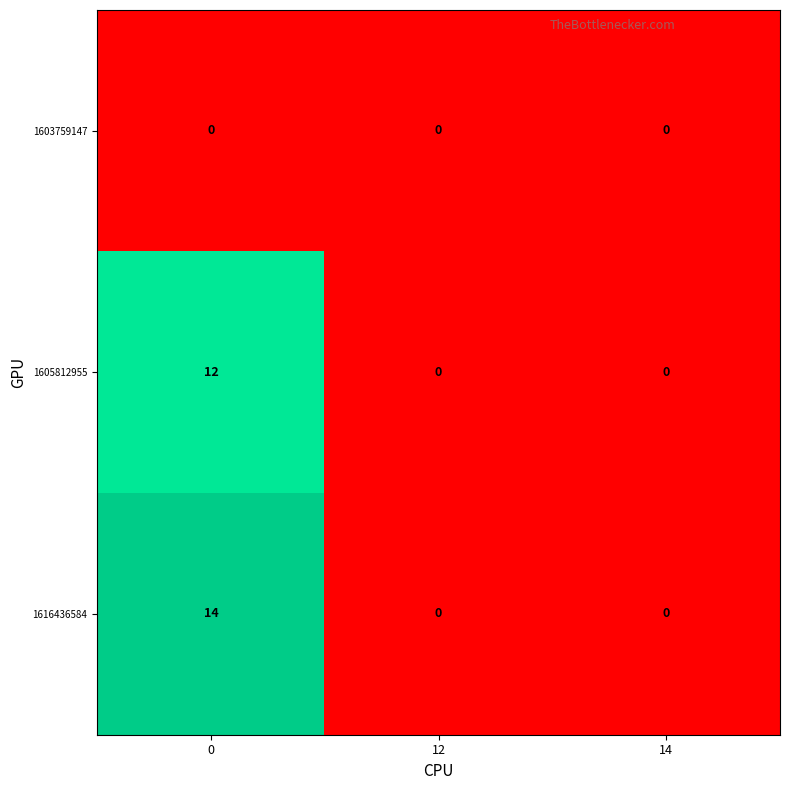

What is the difference between the maximum and minimum values in the 1616436584 series?

14